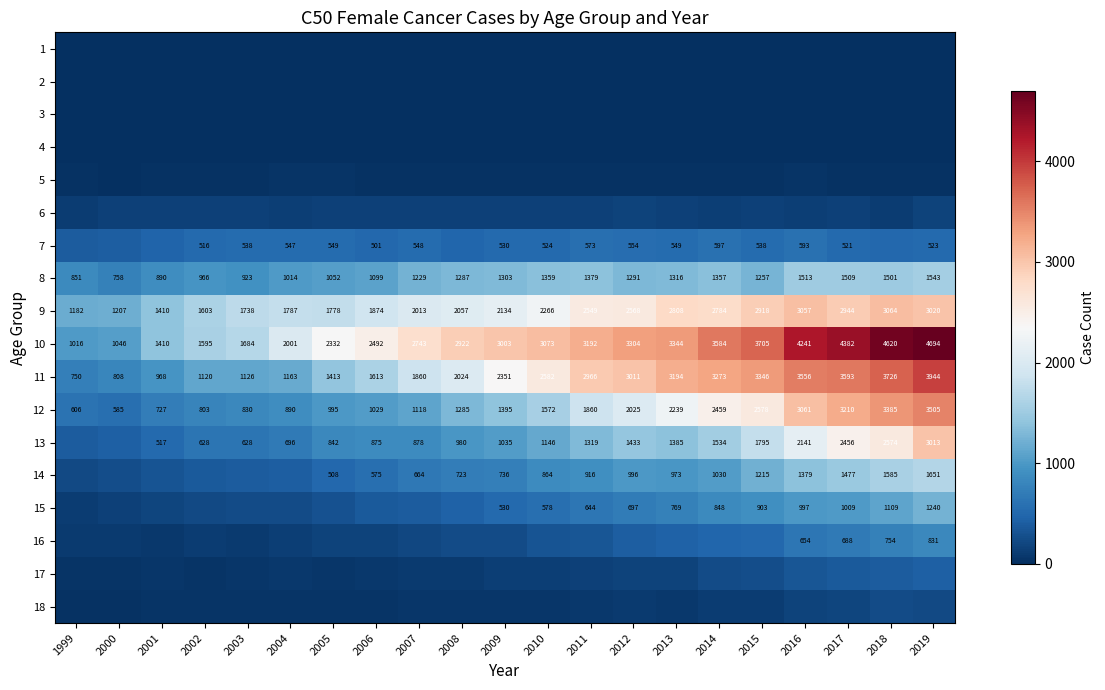

Read the 11 value at 2001, to the nearest 100.

1000